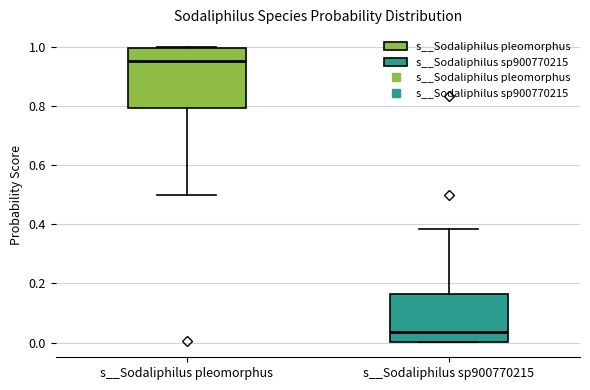

Reading left to right, read every box against the y-axis: the position of its median line, the range the box covers, and the ends of its whiskers. The values are not printed on the chart, so give them approximately, as read against the axis.

s__Sodaliphilus pleomorphus: median 0.96, box 0.80 to 1.00, whiskers 0.50 to 1.00
s__Sodaliphilus sp900770215: median 0.04, box 0.00 to 0.16, whiskers 0.00 to 0.38